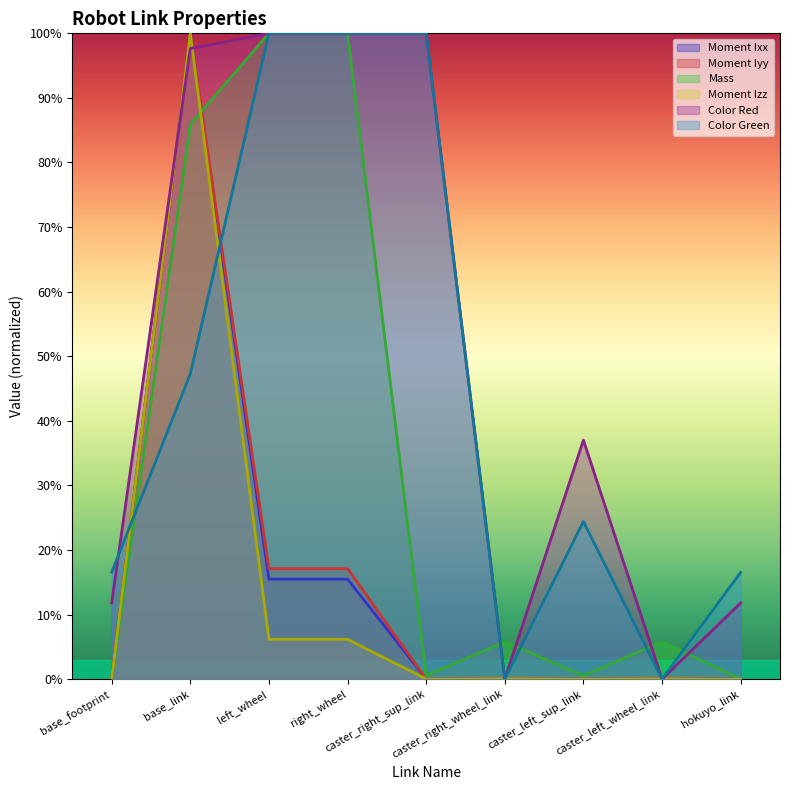

Reading left to right, extract all data points from this chart.

Moment Ixx: 0.0	1.0	0.2	0.2	0.0	0.0	0.0	0.0	0.0
Moment Iyy: 0.0	1.0	0.2	0.2	0.0	0.0	0.0	0.0	0.0
Mass: 0.0	0.9	1.0	1.0	0.0	0.1	0.0	0.1	0.0
Moment Izz: 0.0	1.0	0.1	0.1	0.0	0.0	0.0	0.0	0.0
Color Red: 0.1	1.0	1.0	1.0	1.0	0.0	0.4	0.0	0.1
Color Green: 0.2	0.5	1.0	1.0	1.0	0.0	0.2	0.0	0.2